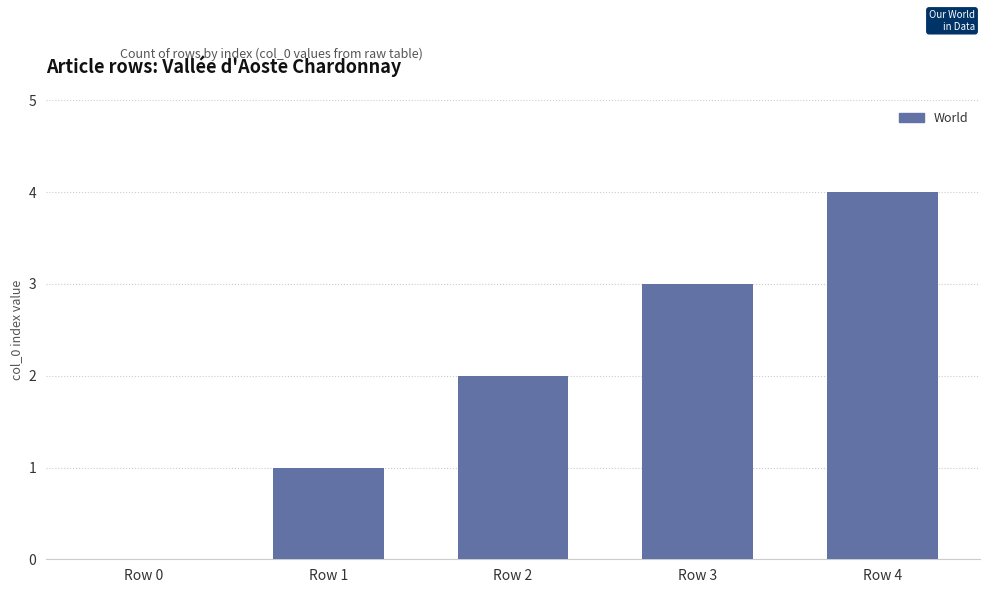

Which label corresponds to the largest value in the chart?

Row 4